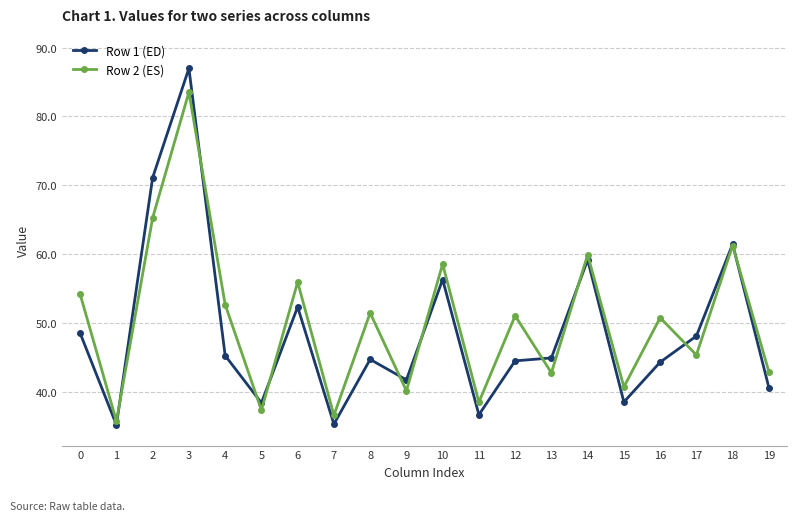

Does the chart display data point markers on the line(s)?

Yes